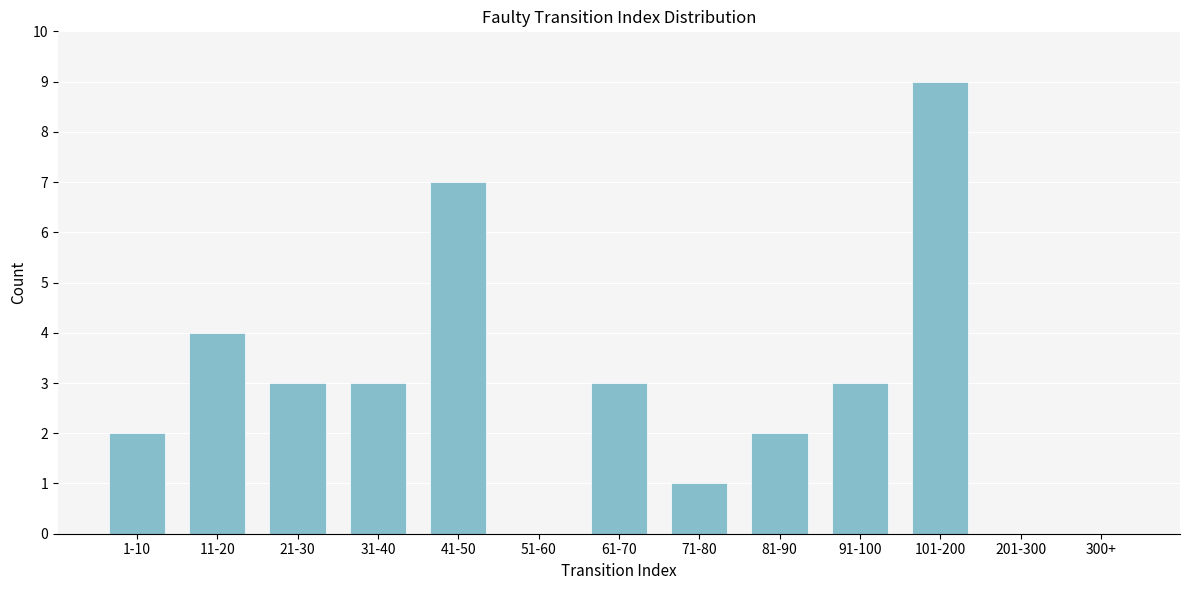

Reading left to right, extract all data points from this chart.

1-10=2	11-20=4	21-30=3	31-40=3	41-50=7	51-60=0	61-70=3	71-80=1	81-90=2	91-100=3	101-200=9	201-300=0	300+=0